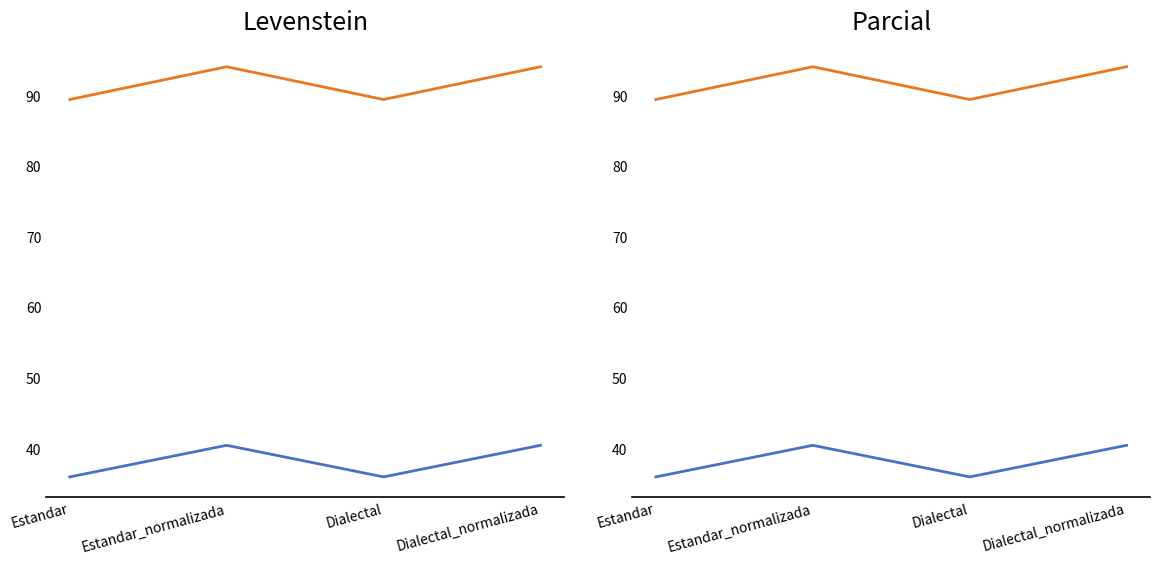

How many interior local valleys does the Parcial series have?

1